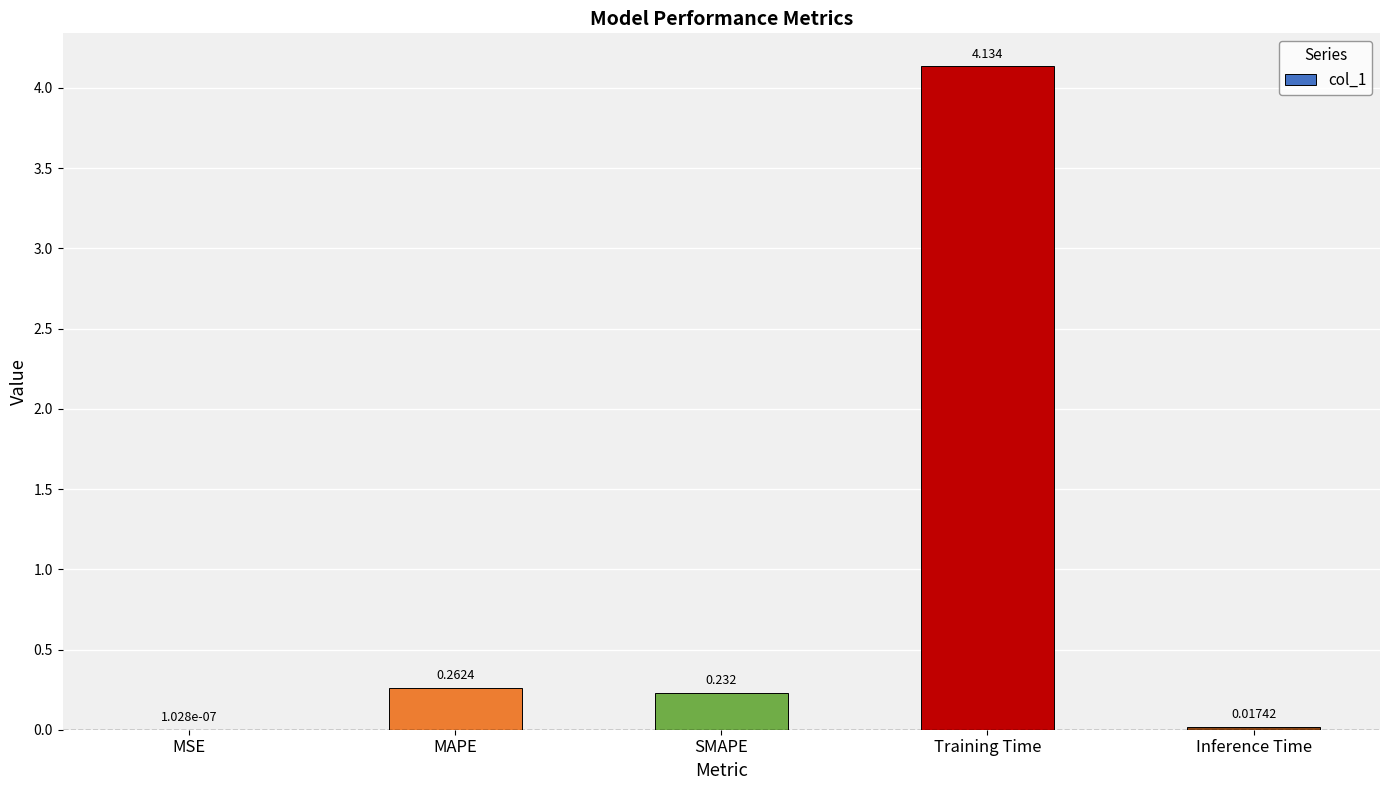

At which category does the chart reach its peak across all series?

Training Time